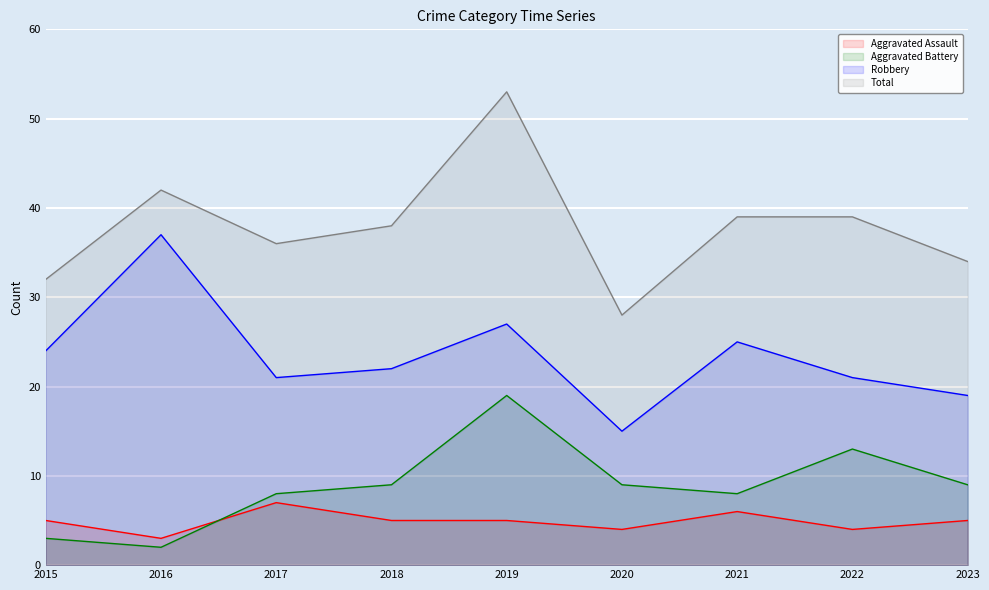

How many interior local peaks does the Aggravated Assault series have?

2